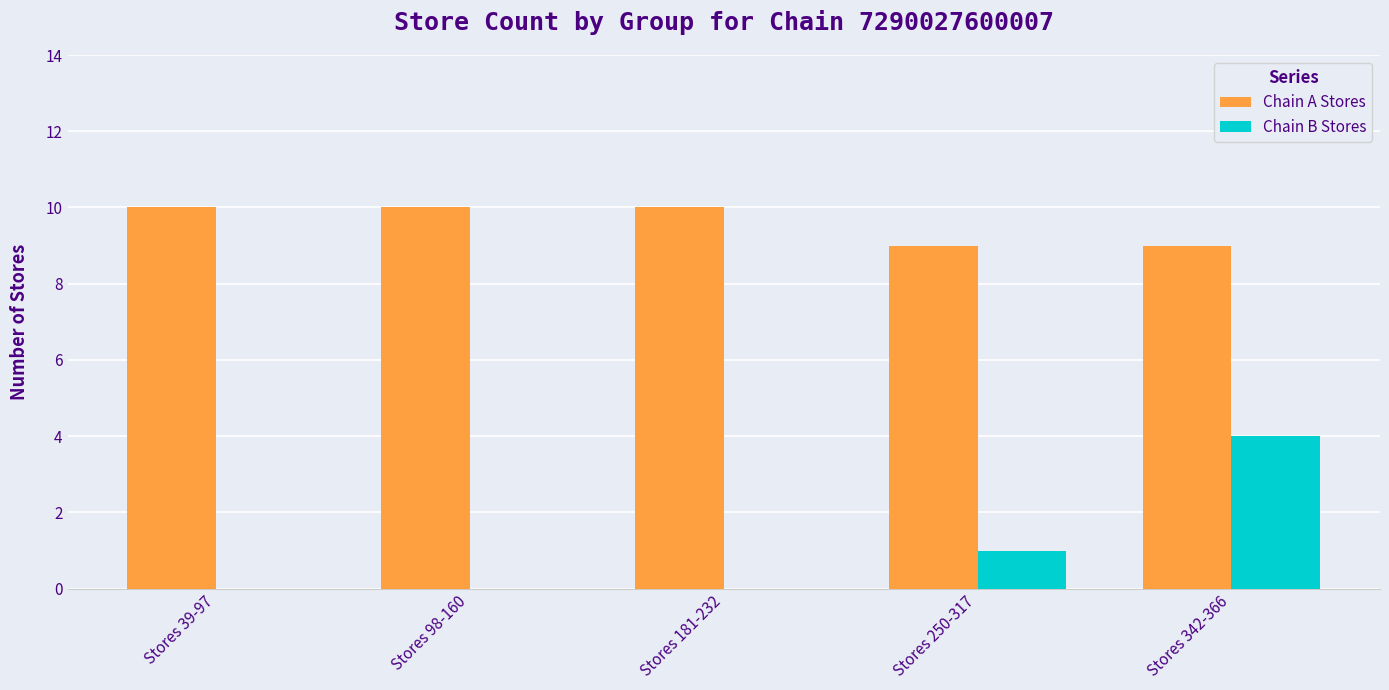

True or false: Chain B Stores has a value of -2 at Stores 98-160.

False